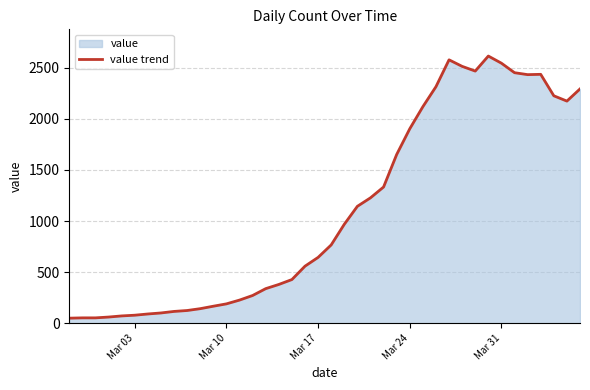

What is the maximum value shown in the chart?

2615